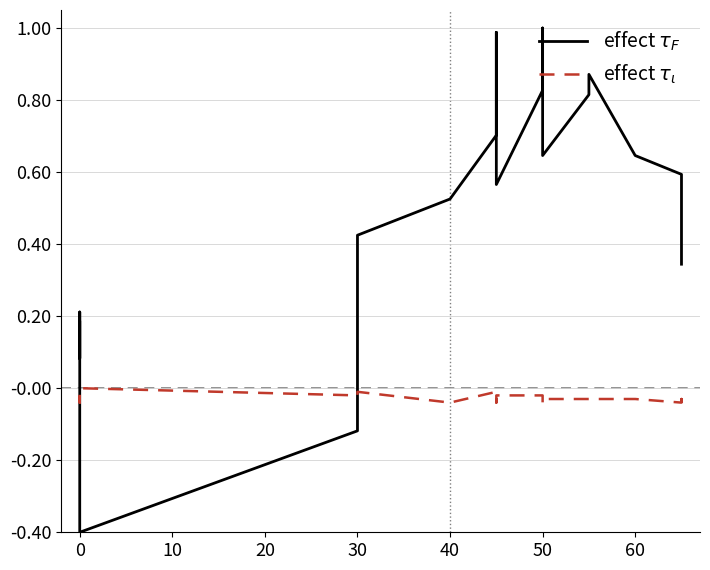

How many values in effect $\tau_F$ are above zero?

18